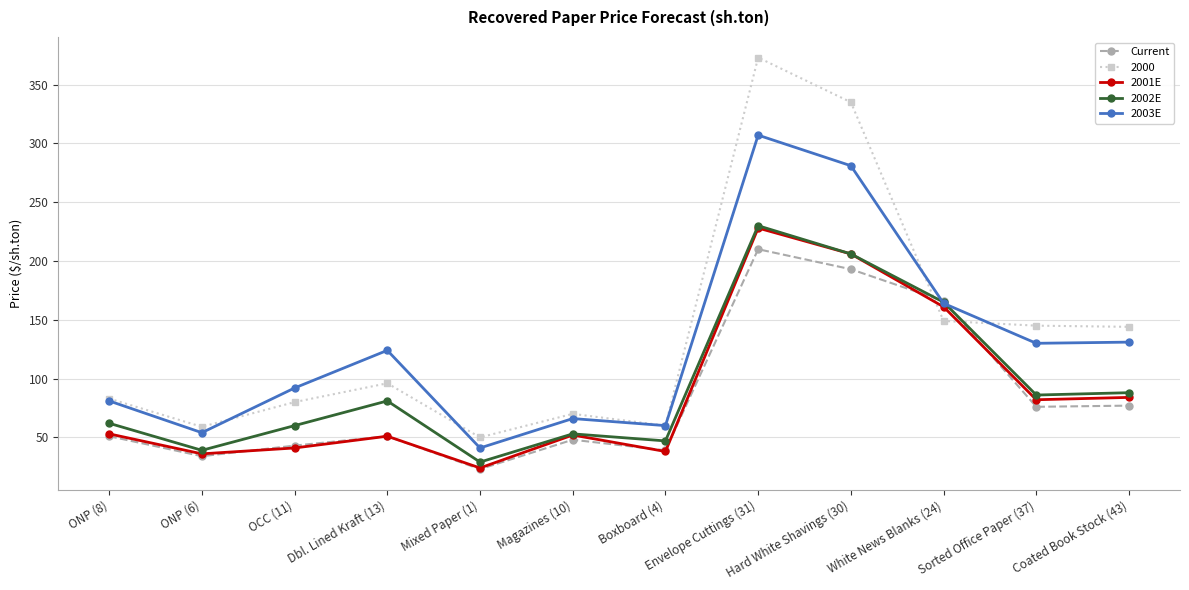

Which category has the lowest value in the 2001E series?

Mixed Paper (1)